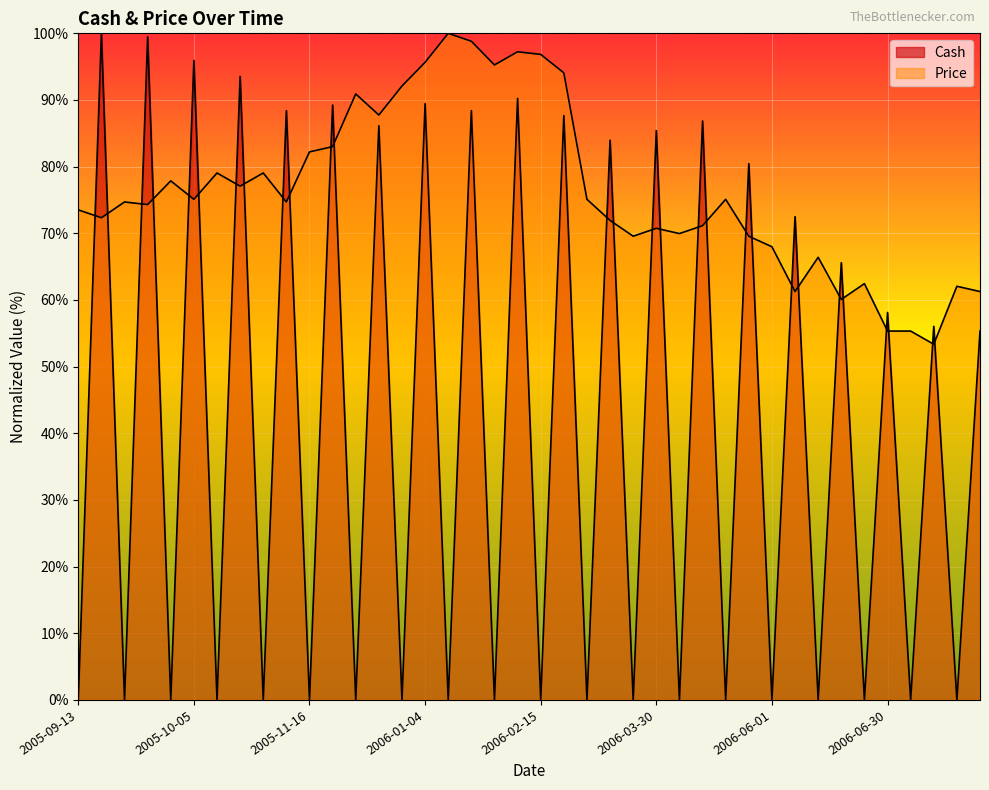

The Price series shows 39.4 at 2005-10-27. True or false?

False